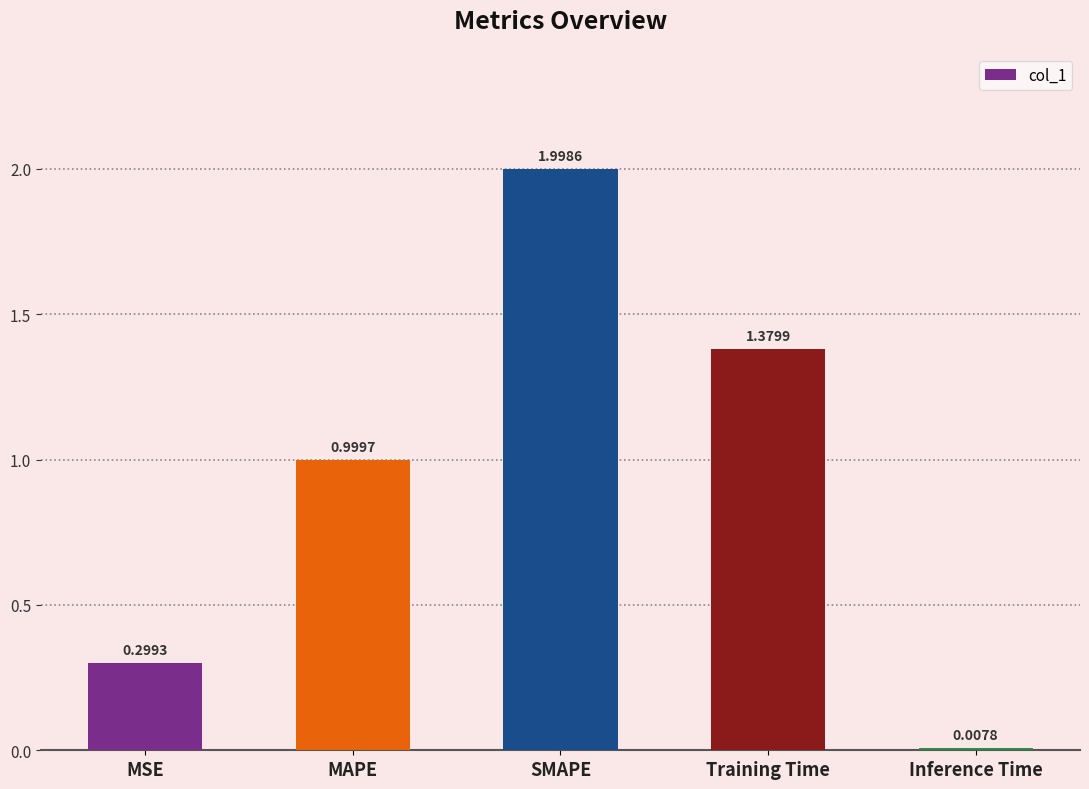

What is the label of the 3rd bar from the right?

SMAPE